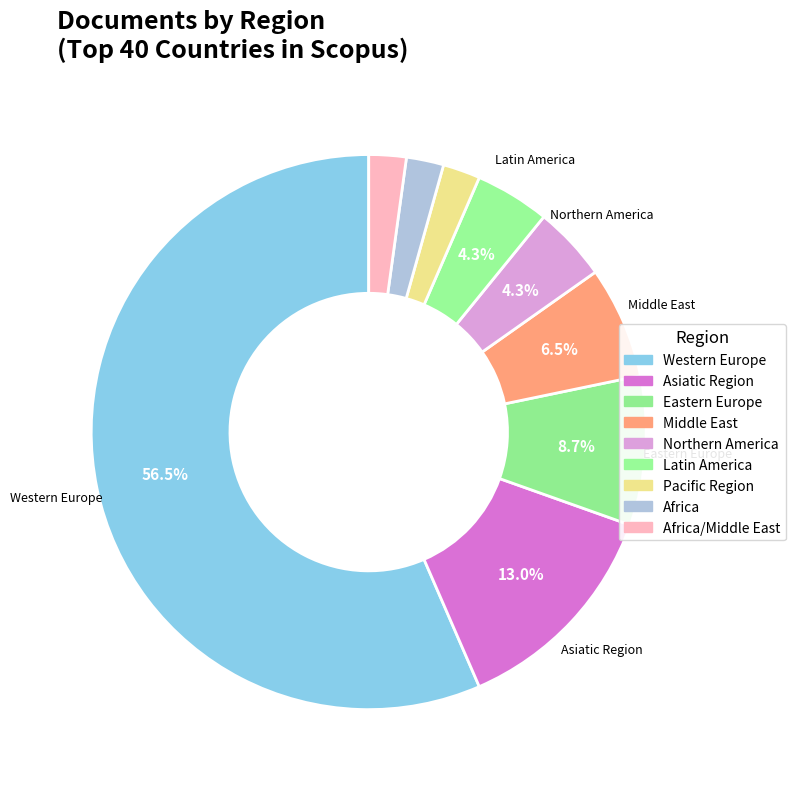

Between Pacific Region and Western Europe, which is larger?

Western Europe